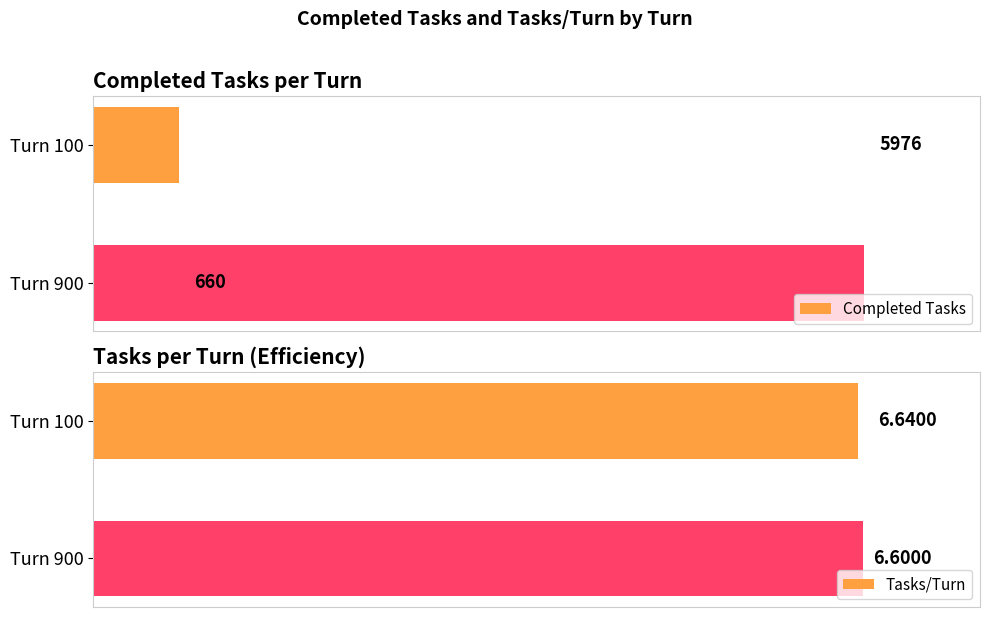

Which category has the highest value in the Completed Tasks series?

Turn 900